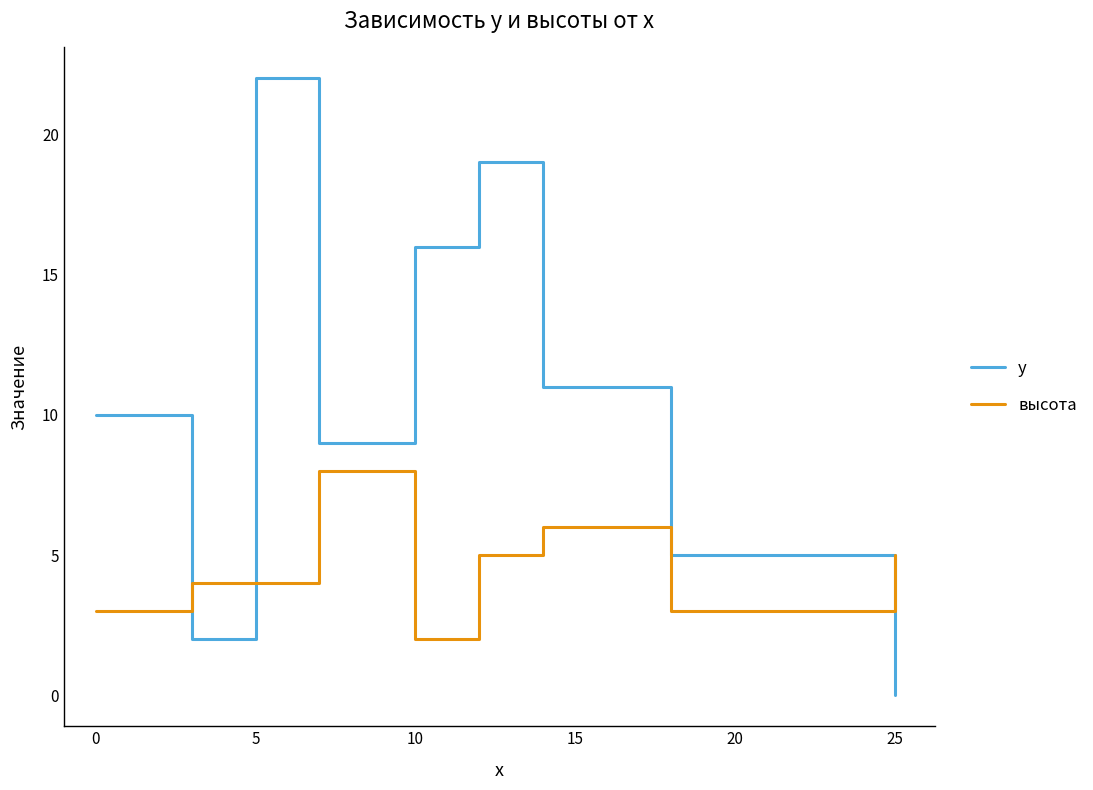

Which series has the largest total across all categories?

y